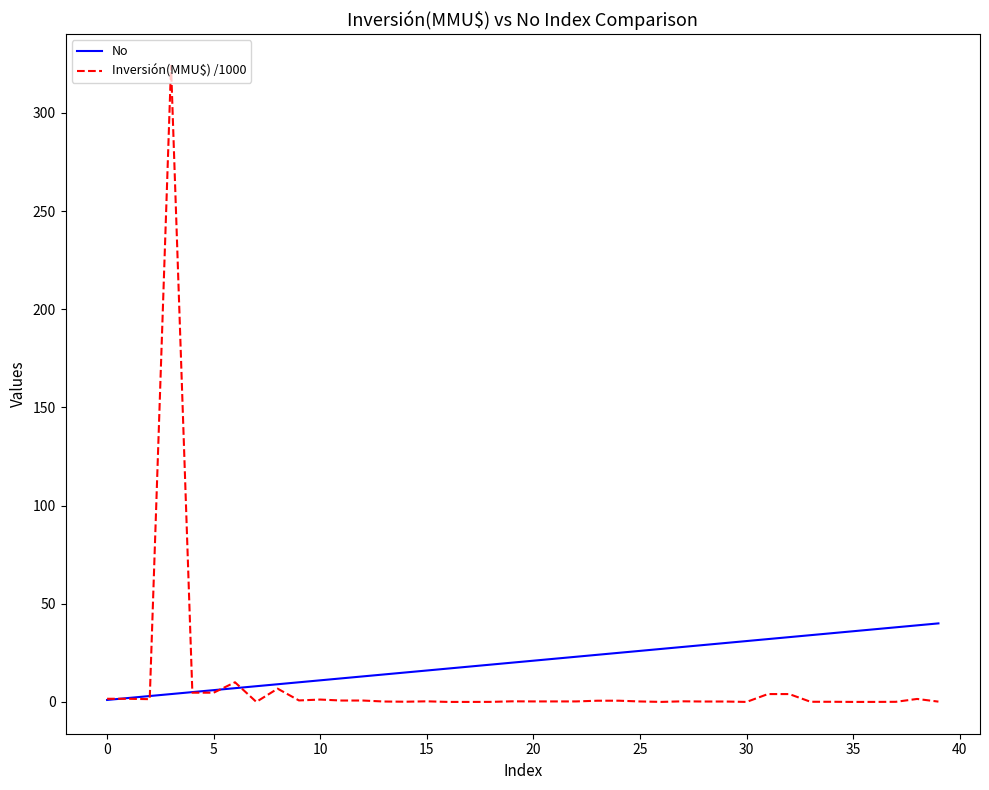

Which series has the widest spread of values?

Inversión(MMU$) /1000